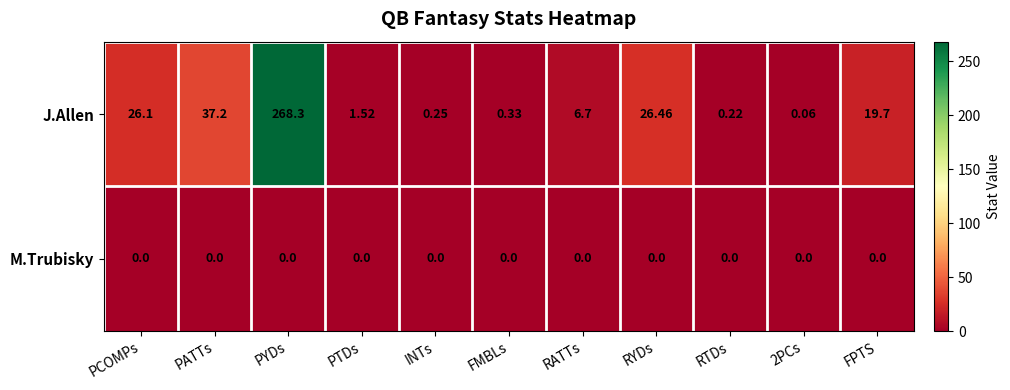

Is the value of M.Trubisky at FMBLs greater than the value of J.Allen at PCOMPs?

No